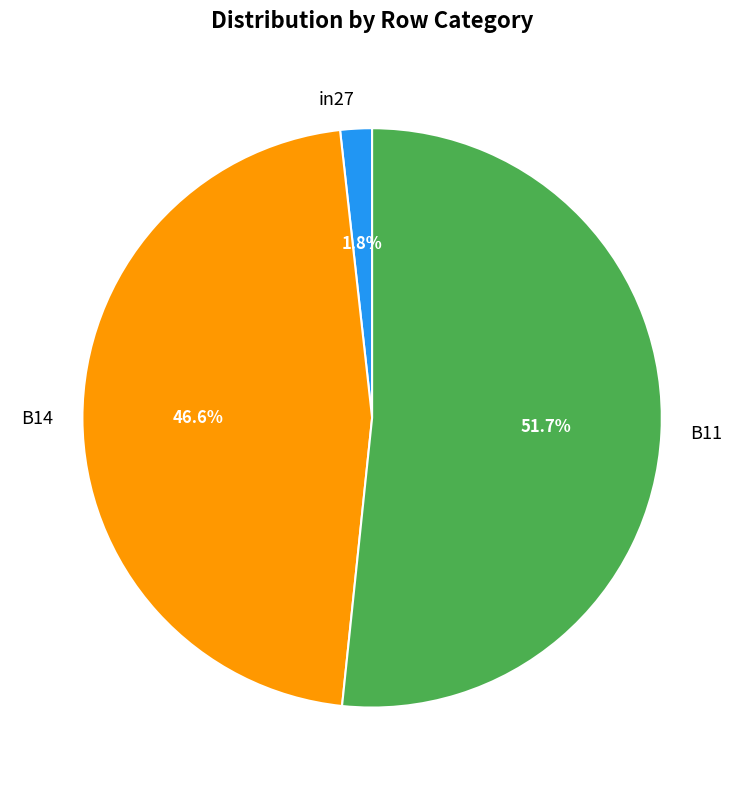

To the nearest percent, what portion does B11 represent?

52%